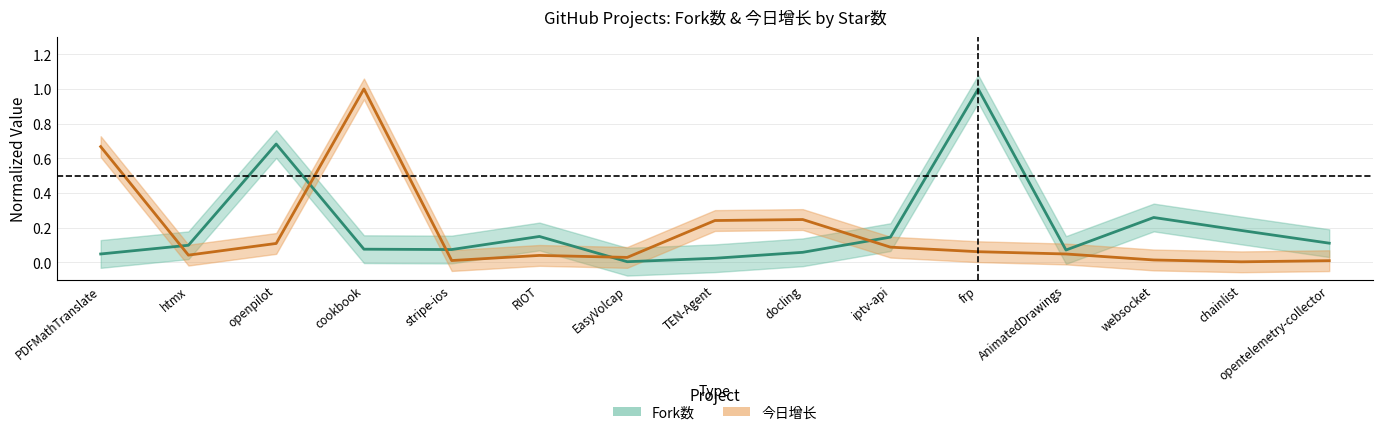

At how many categories does at least one series exceed 0?

15